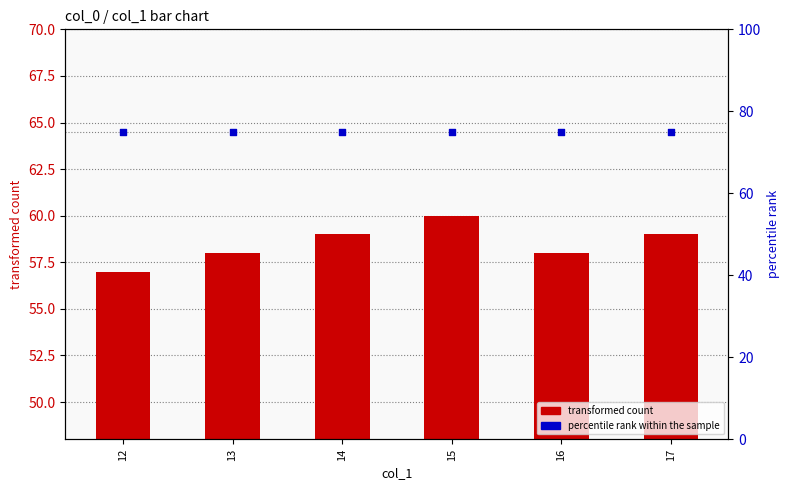

What are all the series names shown in the legend?

transformed count, percentile rank within the sample